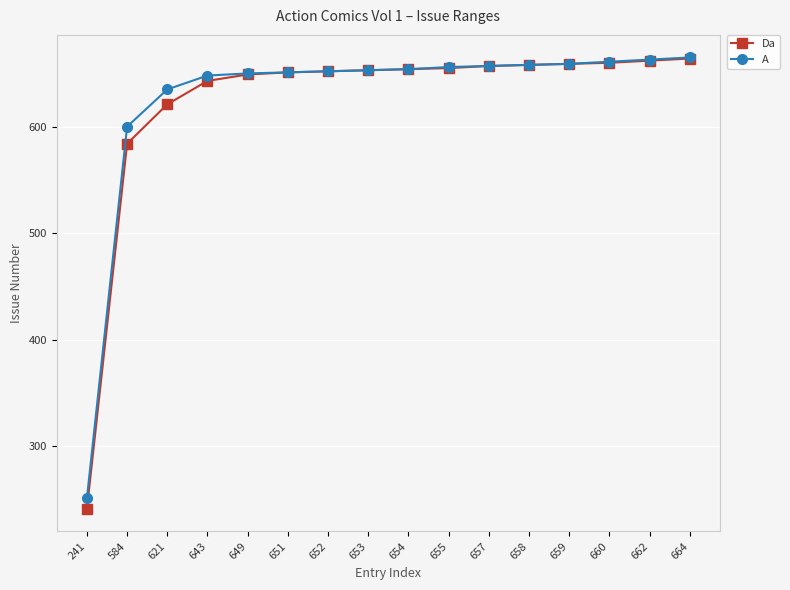

True or false: A has a value of 148 at 655.

False